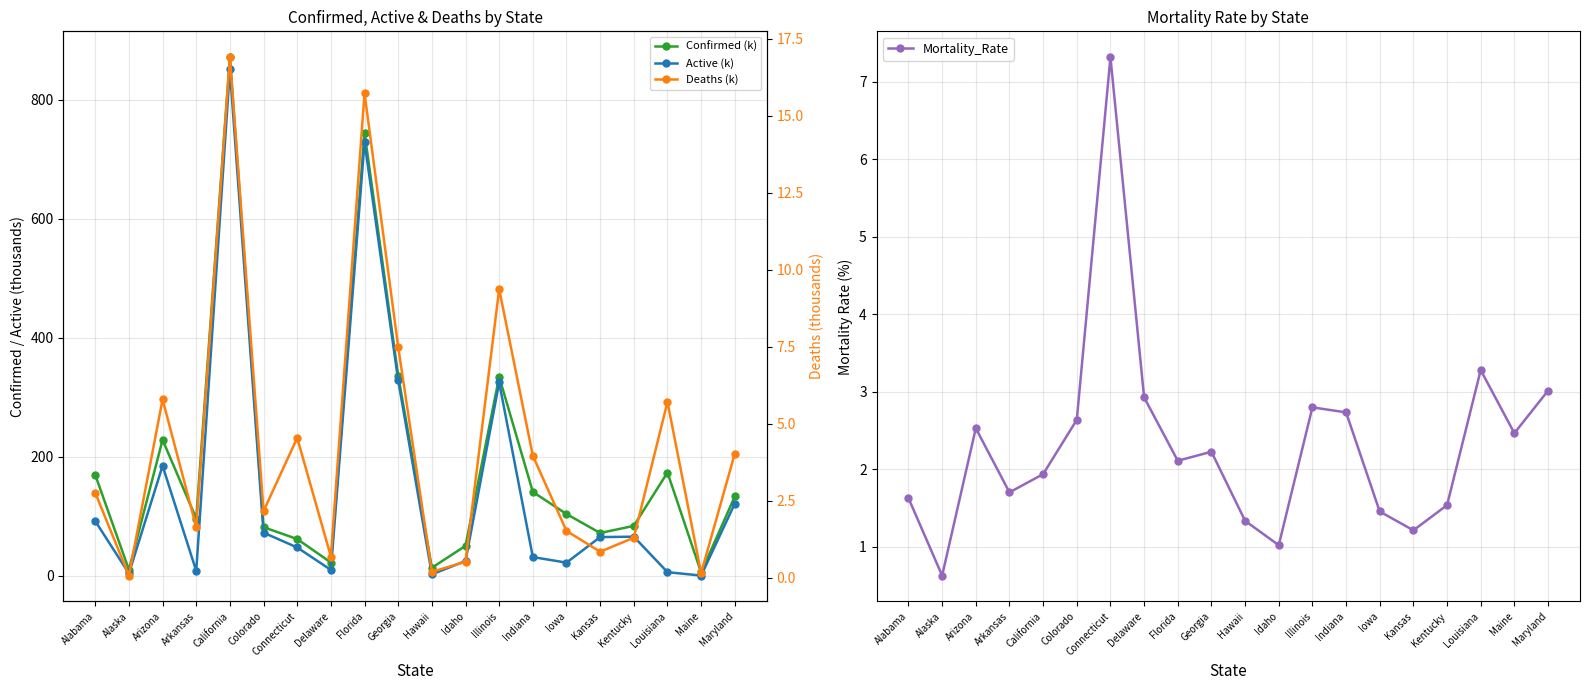

Does the chart have visible grid lines?

Yes